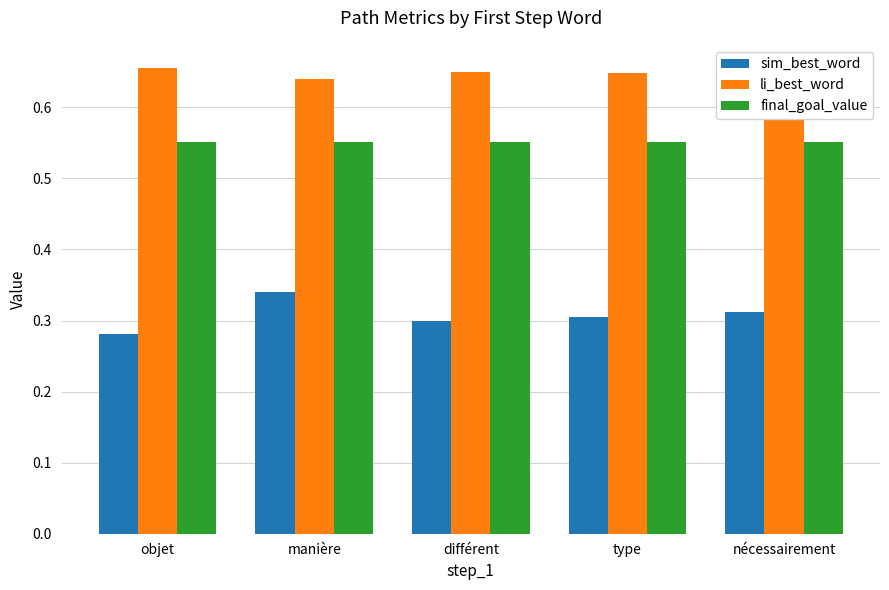

List the series in order of their peak value, lowest first.

sim_best_word, final_goal_value, li_best_word